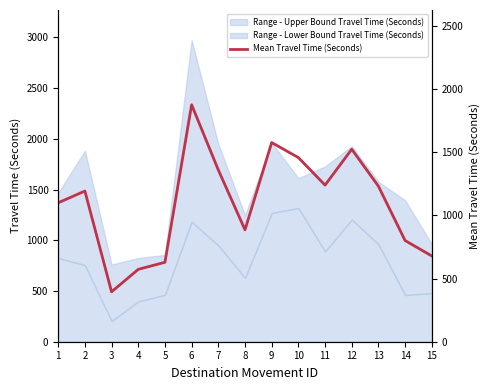

Rank the categories by value from lowest to highest.

3, 4, 5, 15, 14, 8, 1, 2, 13, 11, 7, 10, 12, 9, 6